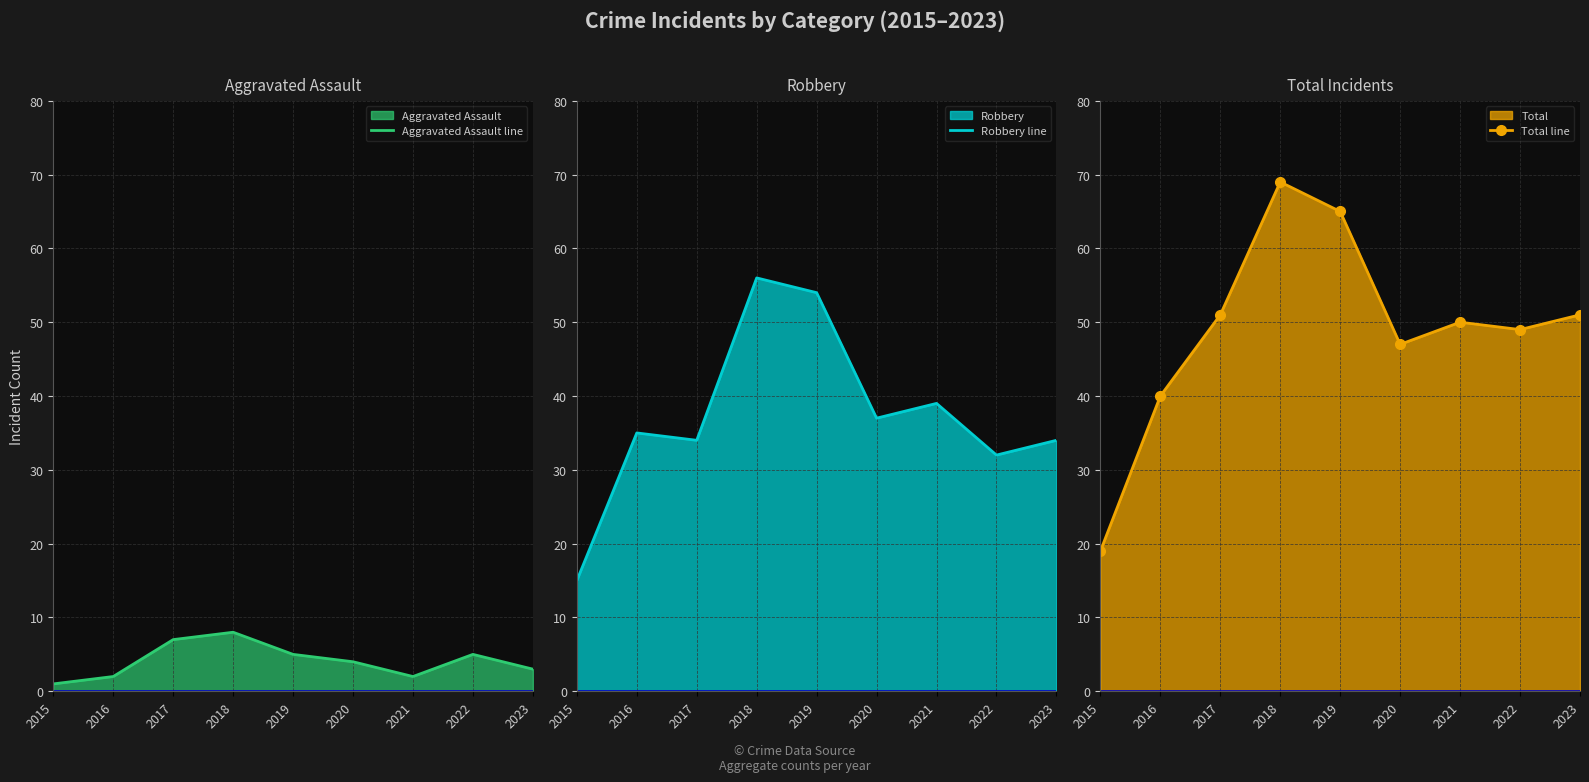

What is the total value across all series at 2019?

124